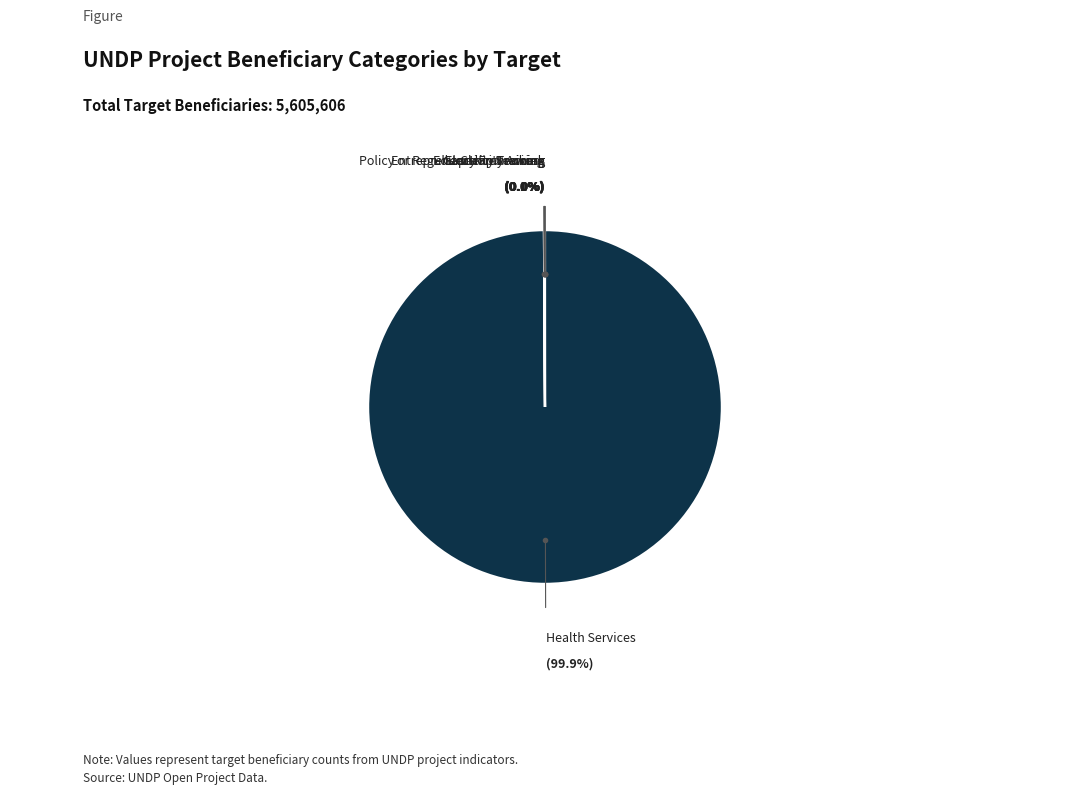

What is the majority slice?

Health Services